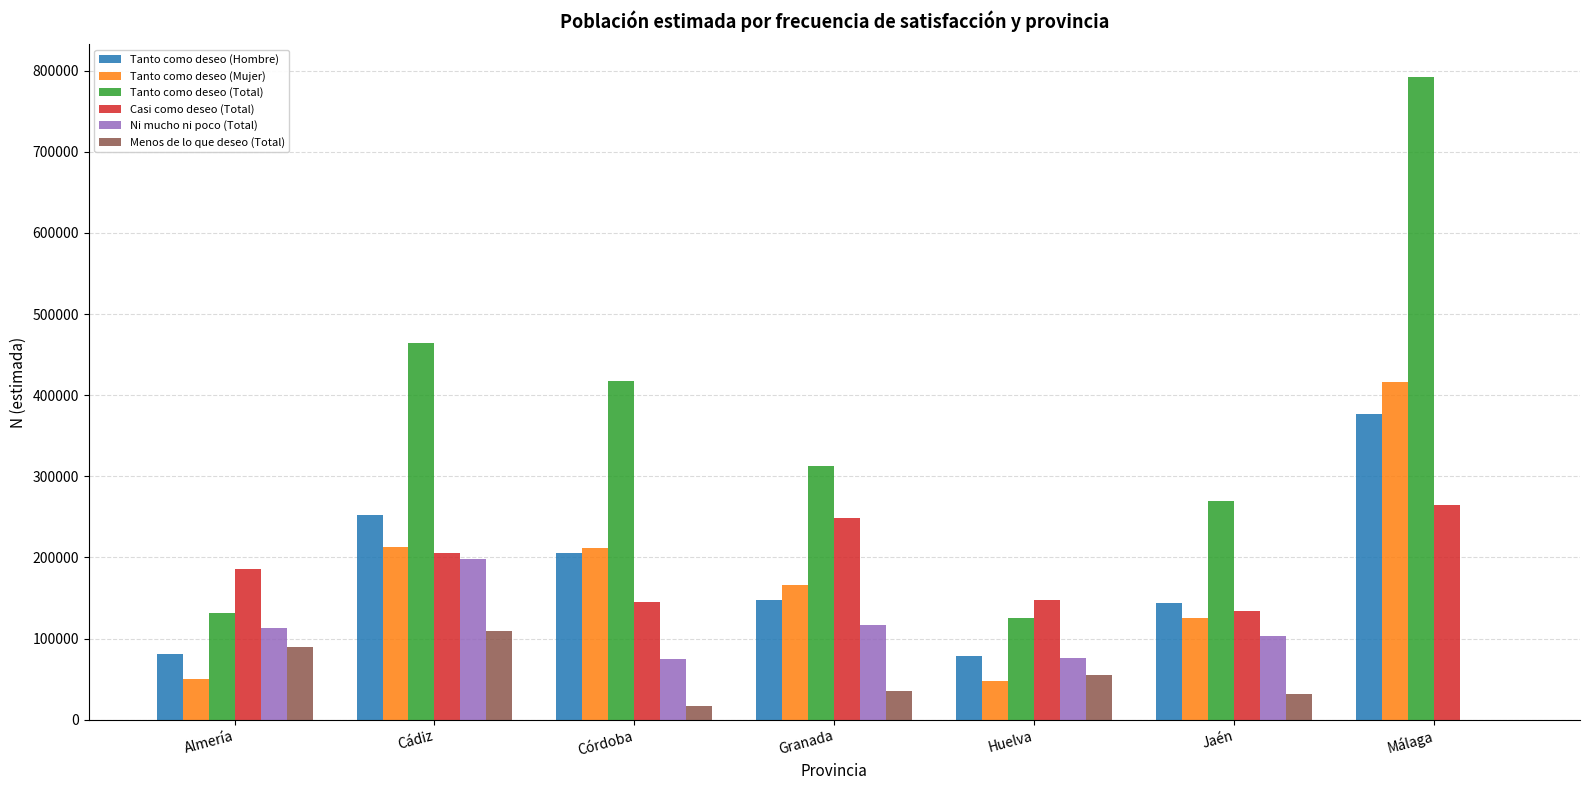

Which series changed the most between Granada and Huelva?

Tanto como deseo (Total)